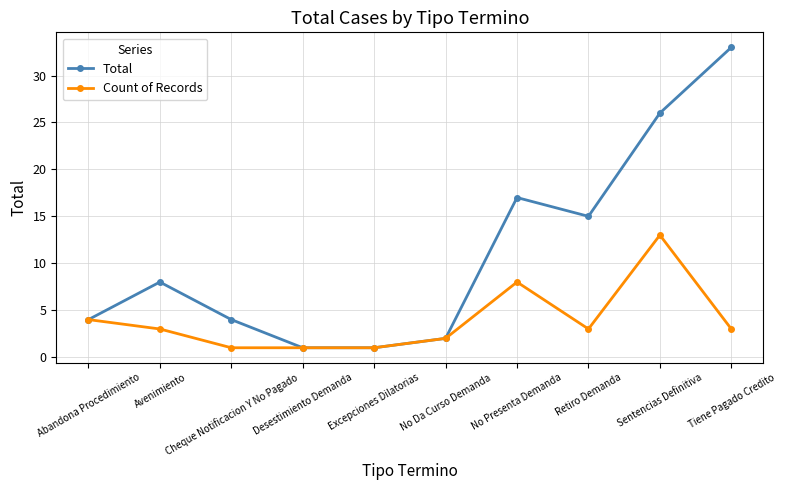

Reading left to right, transcribe all the data shown in this chart.

Total: 4	8	4	1	1	2	17	15	26	33
Count of Records: 4	3	1	1	1	2	8	3	13	3